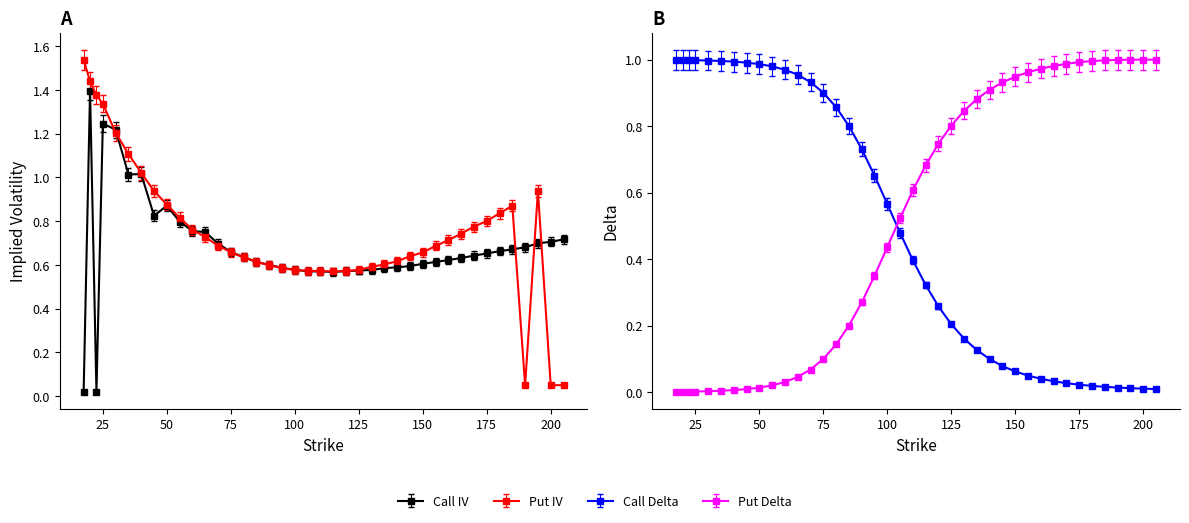

After their last crossing, which series has the higher values: Call Delta or Call IV?

Call IV